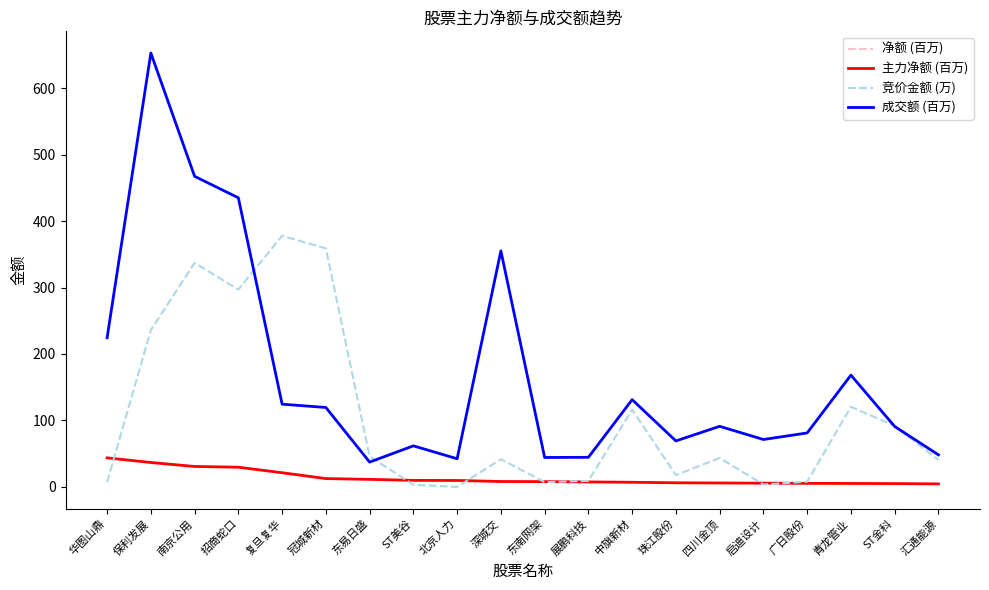

True or false: 净额 (百万) has a value of 6.2 at 珠江股份.

True